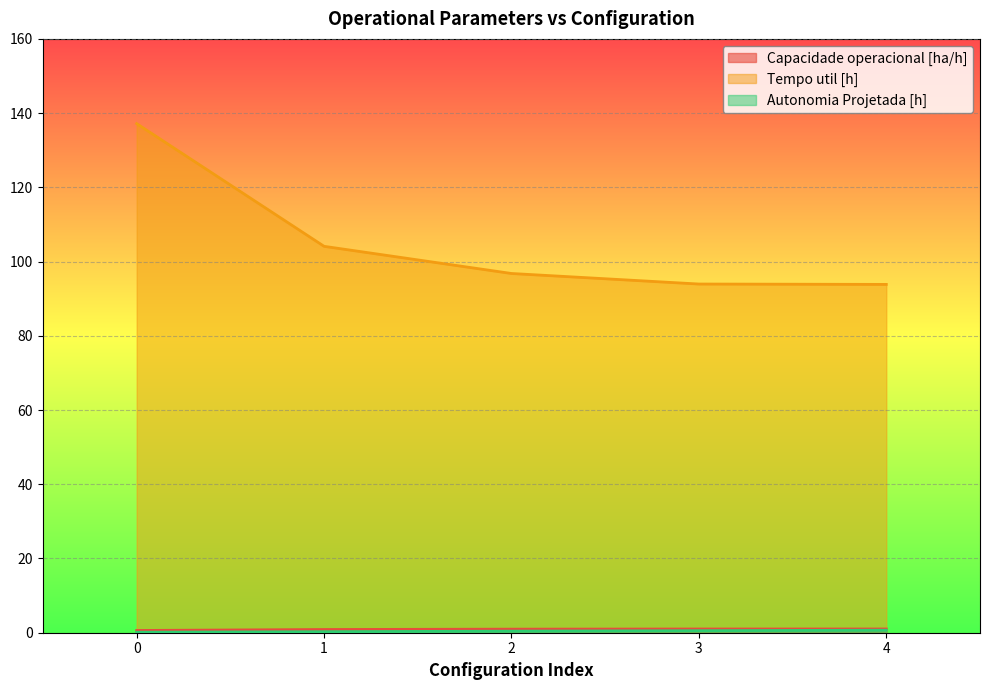

How many lines are shown in the chart?

3